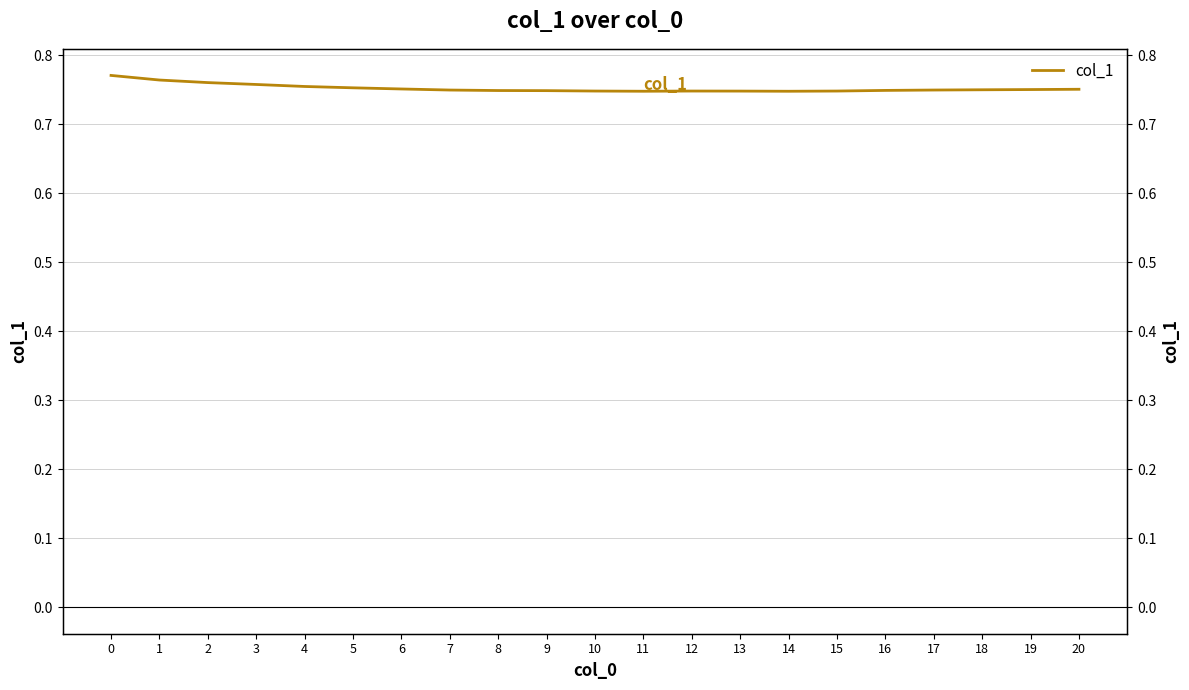

Reading left to right, extract all data points from this chart.

0=0.8	1=0.8	2=0.8	3=0.8	4=0.8	5=0.8	6=0.8	7=0.7	8=0.7	9=0.7	10=0.7	11=0.7	12=0.7	13=0.7	14=0.7	15=0.7	16=0.7	17=0.7	18=0.7	19=0.8	20=0.8